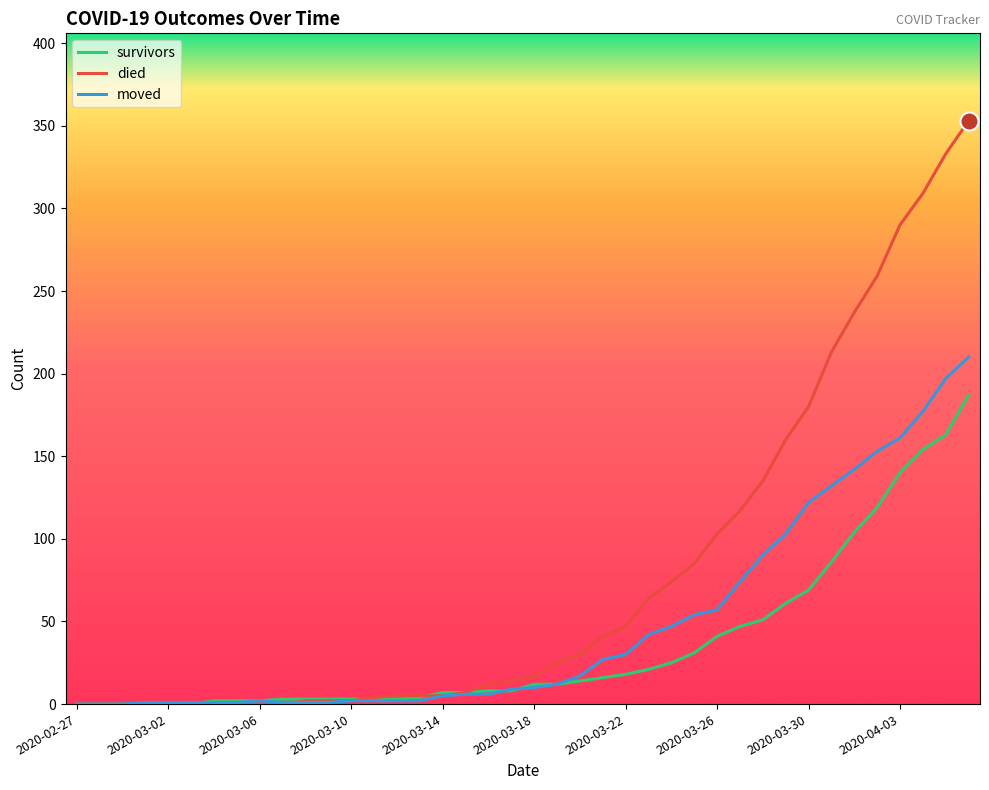

Which series has the largest total across all categories?

died